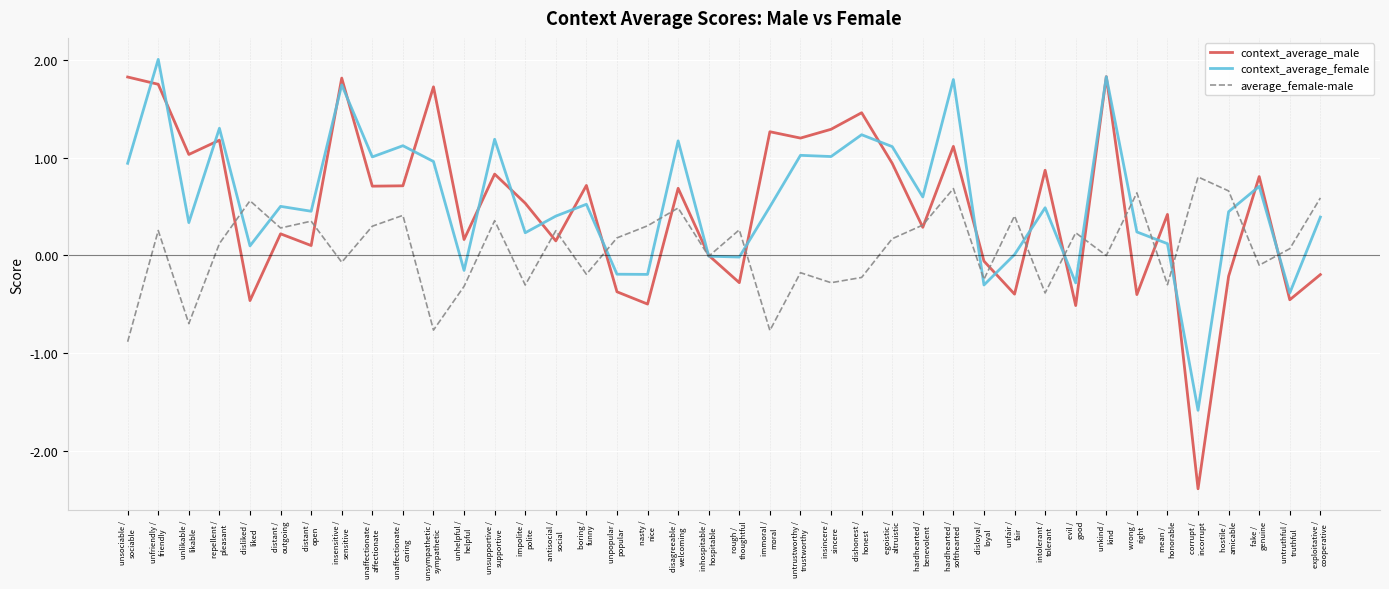

What is the difference between the maximum and second lowest values in the context_average_male series?

2.3